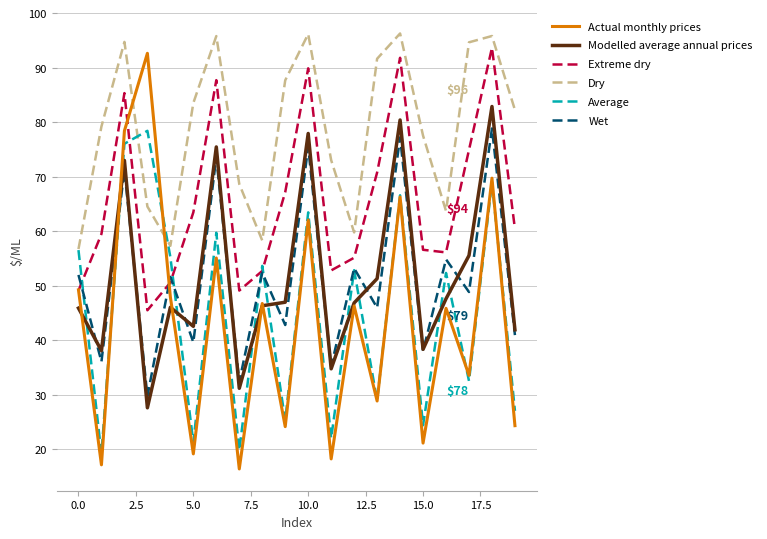

How many series are shown in this chart?

6